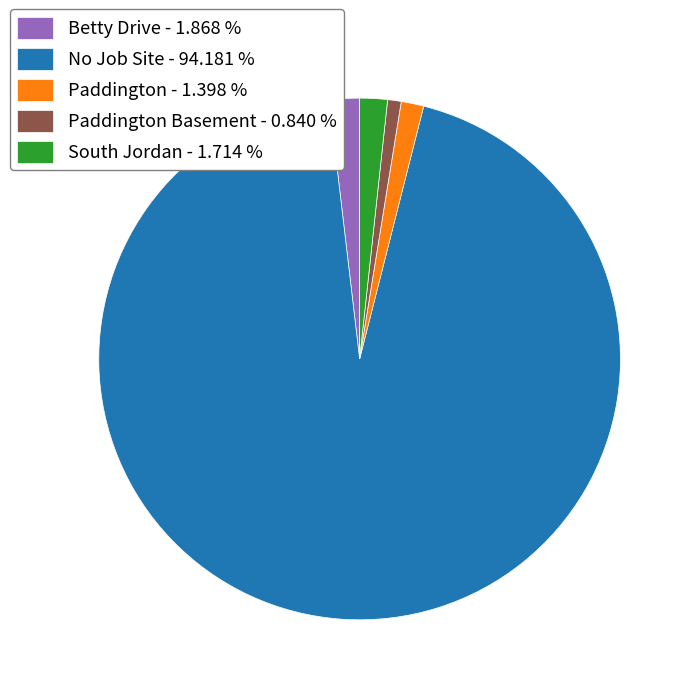

Do South Jordan - 1.714 % and Paddington Basement - 0.840 % together represent more than half of the pie?

No